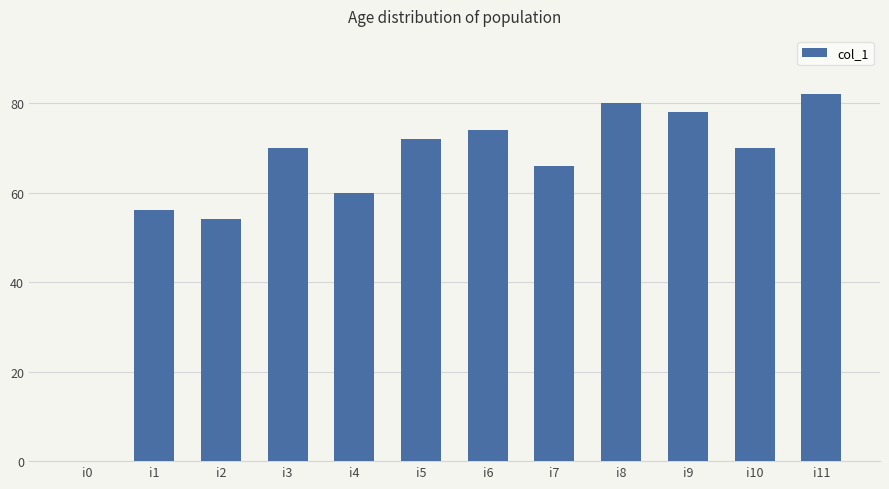

Where is the data nearest to the value 41?

i2